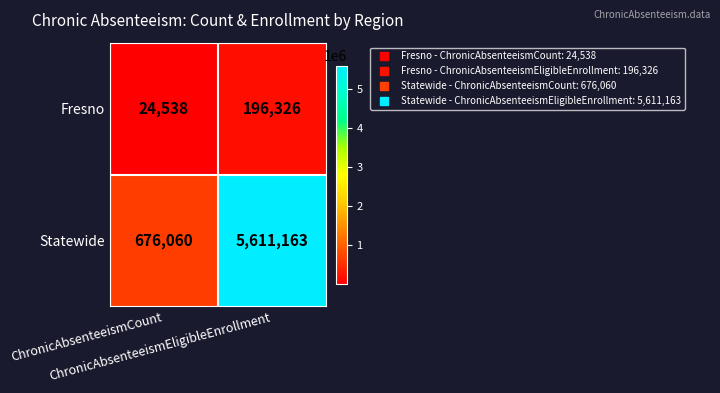

What is the smallest value displayed?

24538